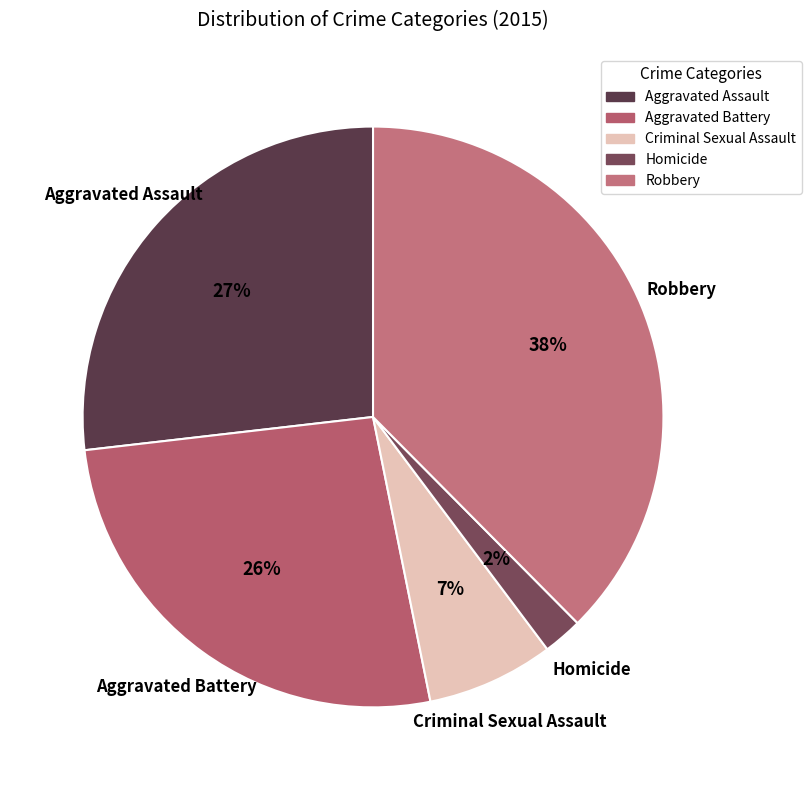

Between Aggravated Assault and Criminal Sexual Assault, which is larger?

Aggravated Assault